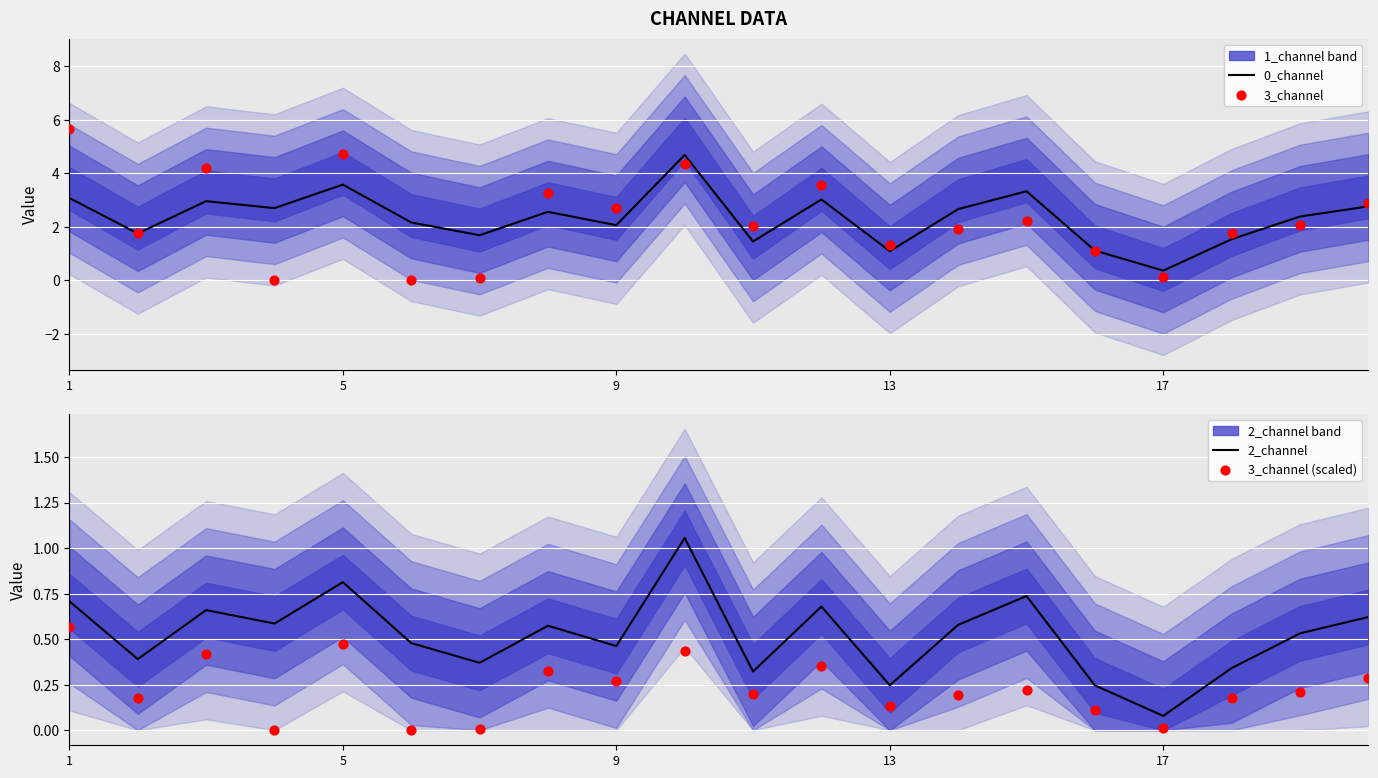

At how many categories does at least one series exceed 2?

14